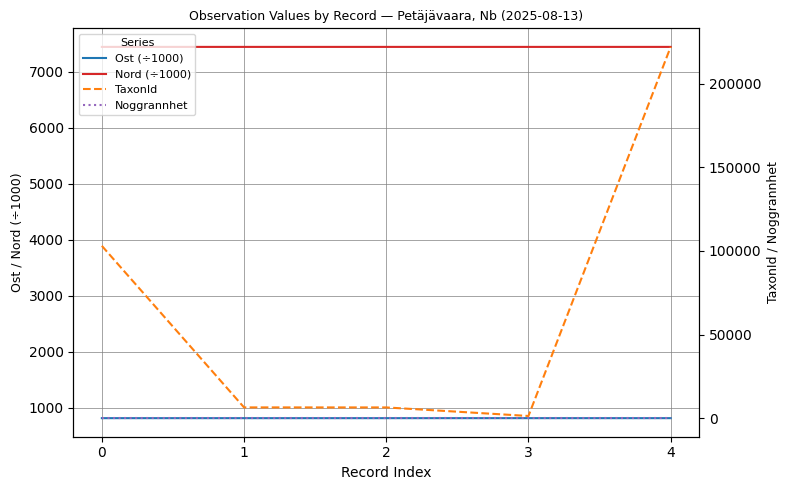

At how many categories does at least one series exceed 215071?

1